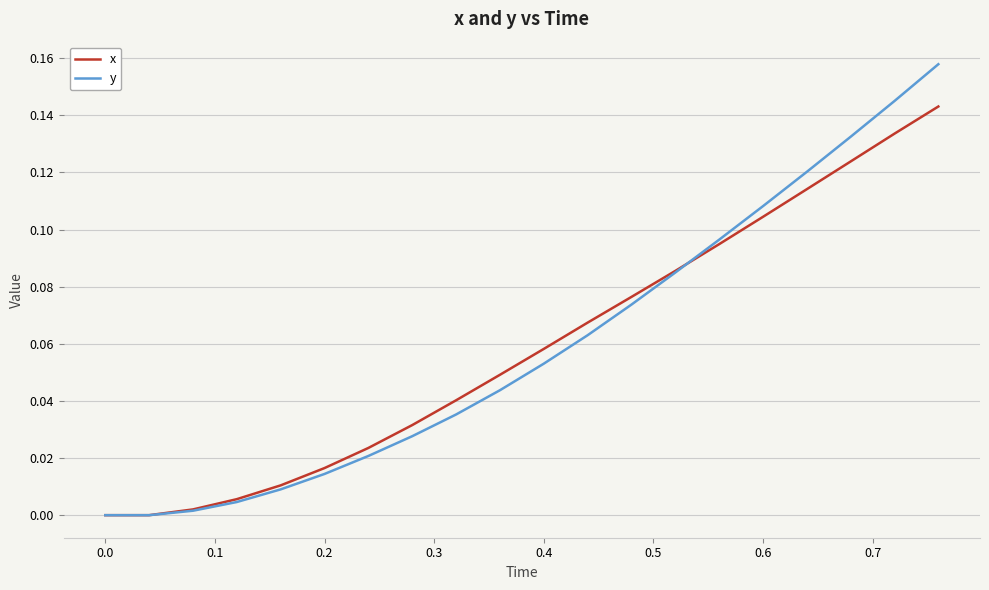

Rank the series by their maximum value, from lowest to highest.

x, y